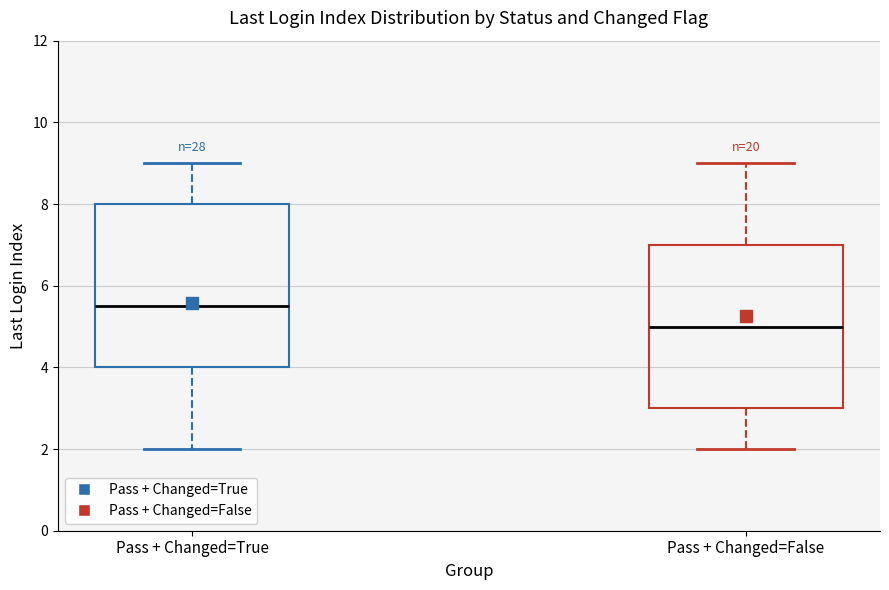

Which box's median line is the lowest?

Pass + Changed=False